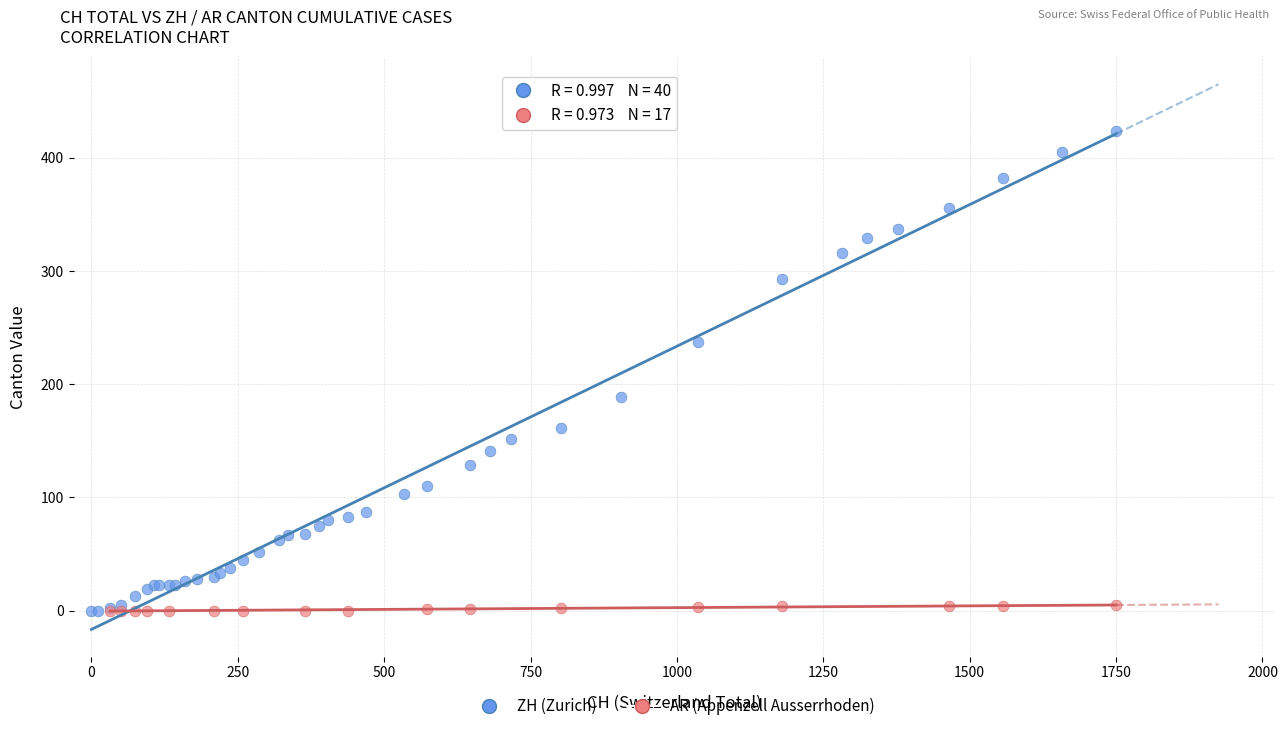

Which series has the largest Y range (max minus min)?

ZH (Zurich)